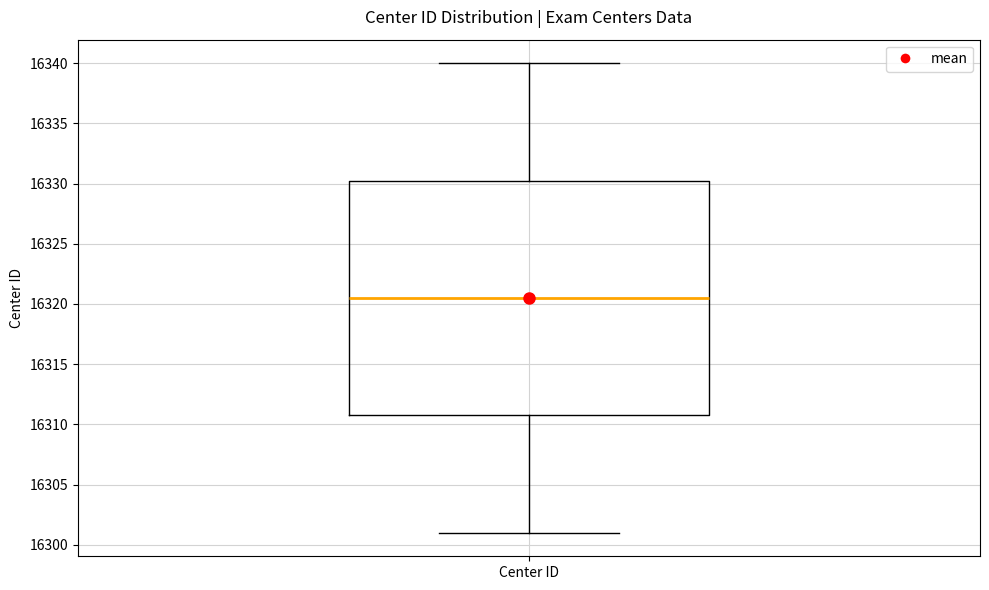

Where does the lower whisker of the box for Center ID end on the y-axis? The values are not printed on the chart, so give them approximately, as read against the axis.

16301.0